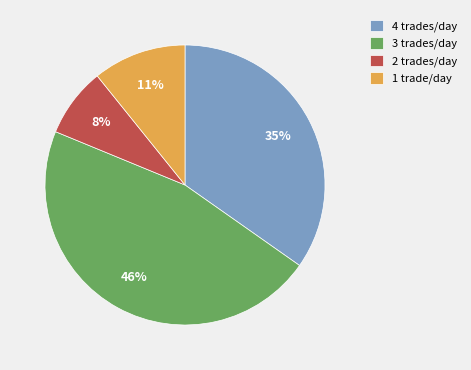

How many segments does this pie chart have?

4